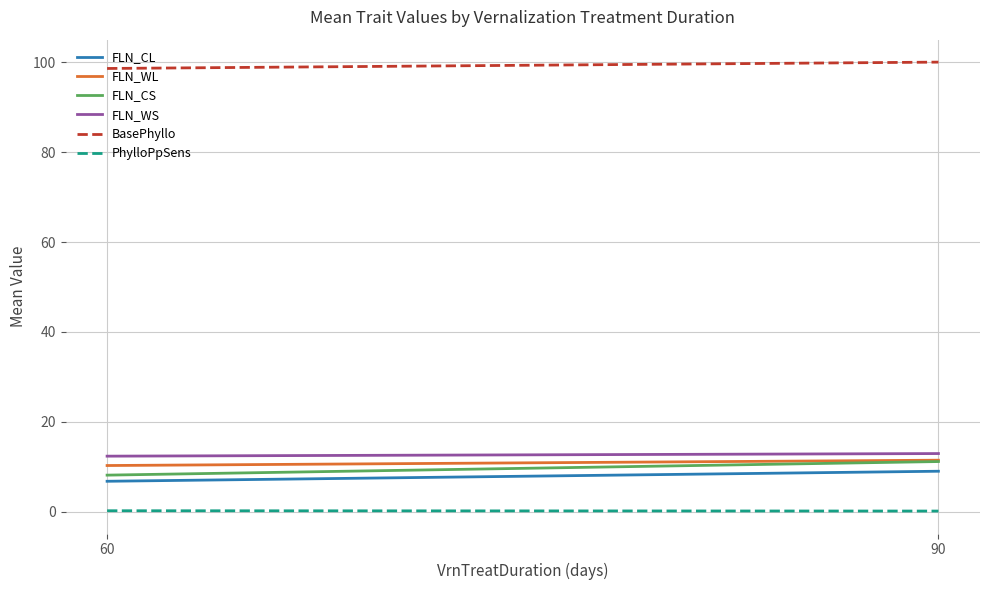

Which series changed the most between 60 and 90?

FLN_CS